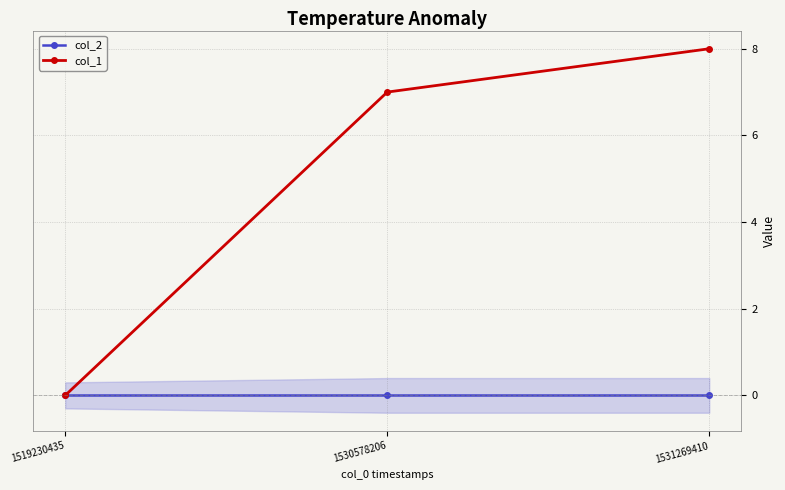

At which label is col_1 closest to 4?

1530578206